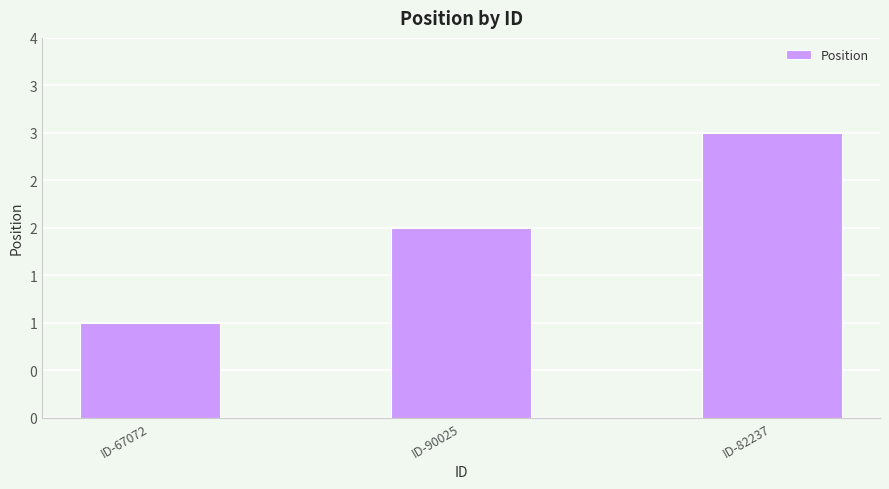

Between ID-82237 and ID-67072, which is larger?

ID-82237